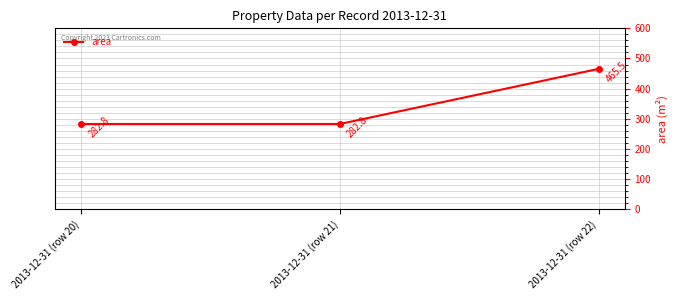

What is the maximum value shown in the chart?

465.5